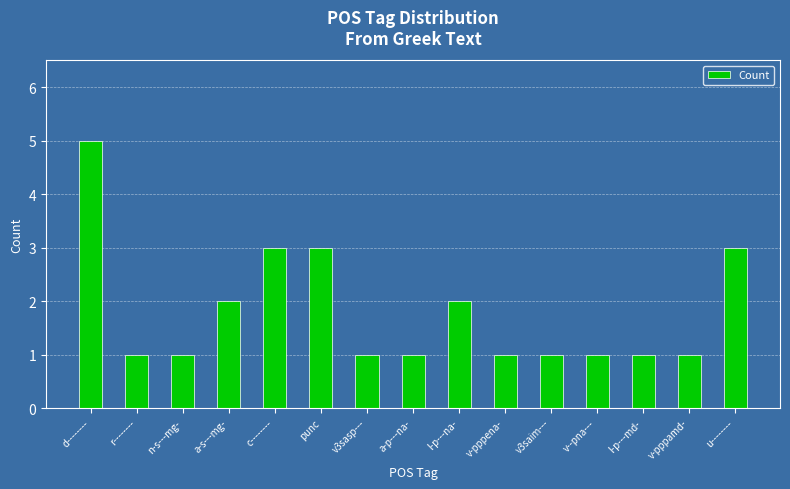

Count the number of data series in this chart.

1